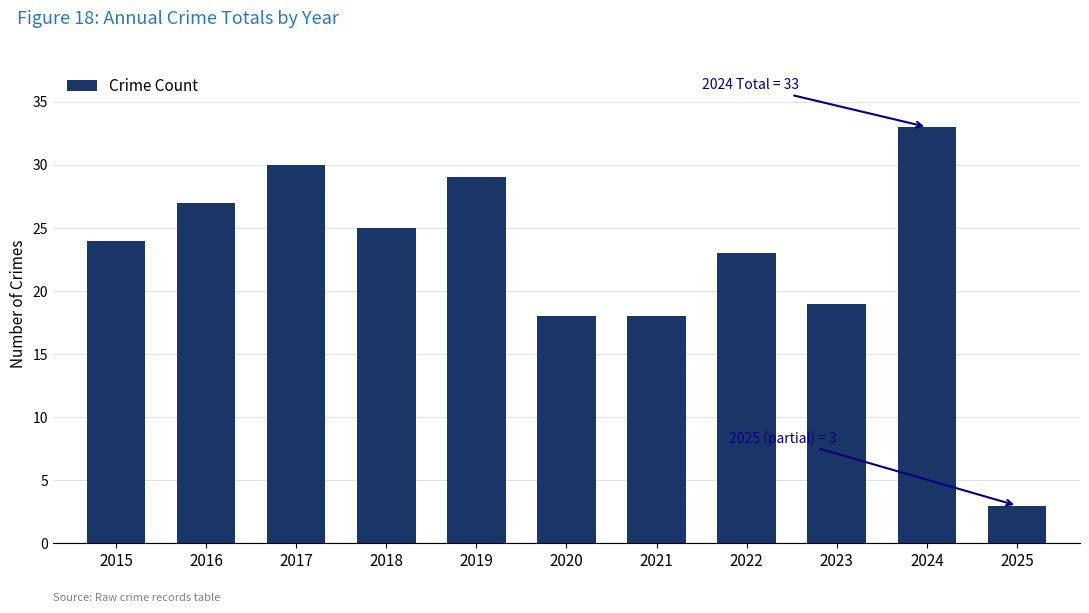

What is the average value?

23